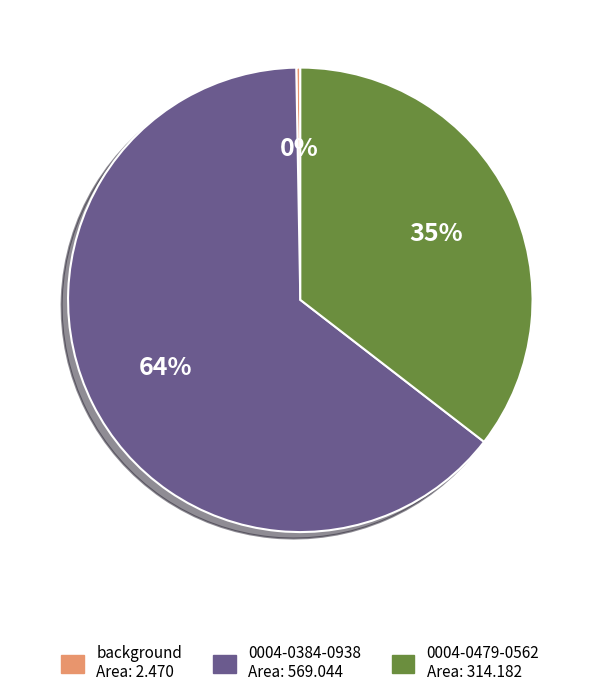

Is the sum of 0004-0479-0562 and background greater than half?

No